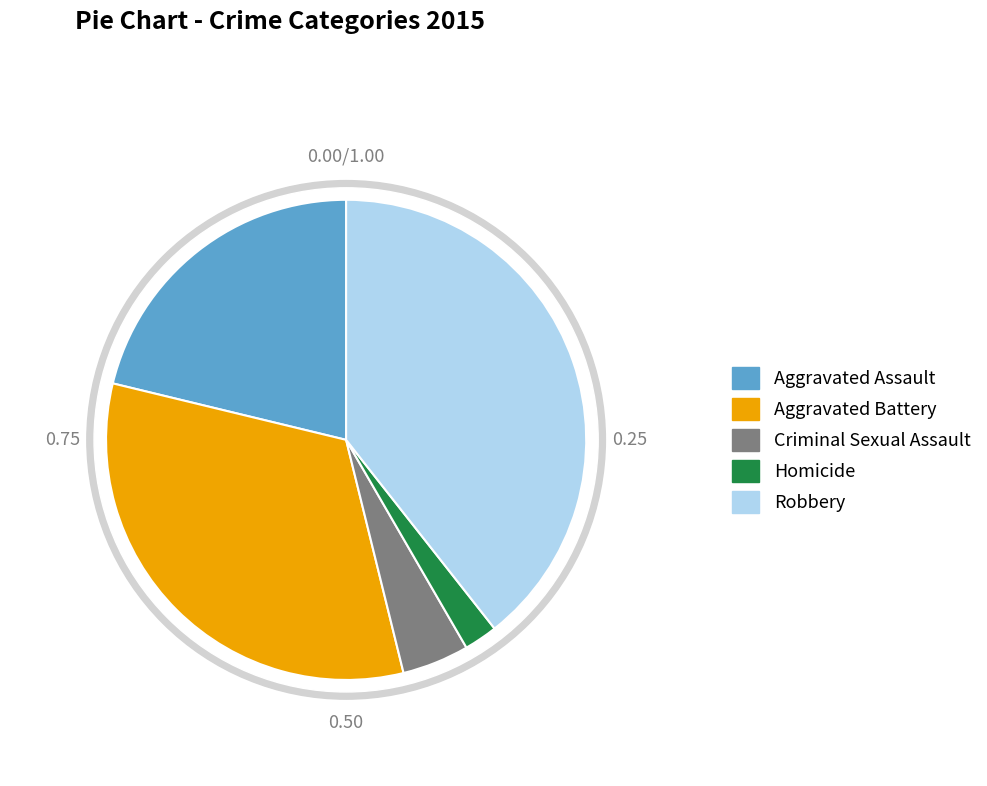

What is the change in value from Homicide to Robbery?

+280